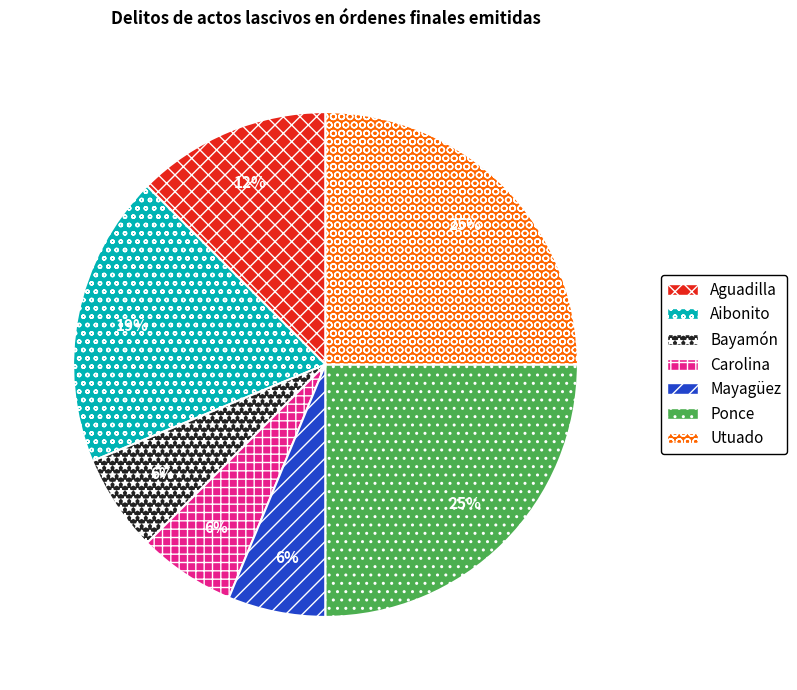

To the nearest percent, what is the difference between the largest and smallest slice percentages?

19%